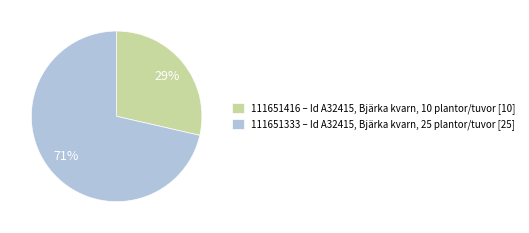

Which category accounts for the majority?

111651333 – Id A32415, Bjärka kvarn, 25 plantor/tuvor [25]